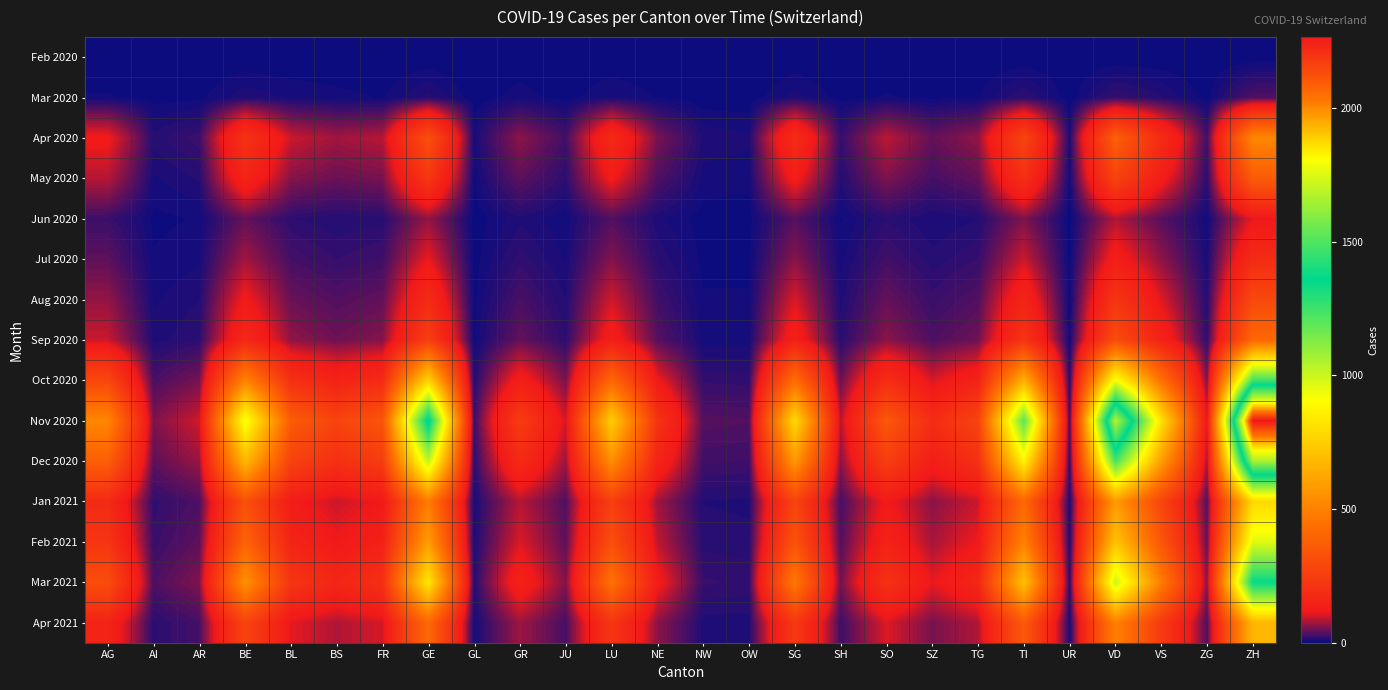

Reading right to left, what are all the values shown in this chart?

Feb 2020: ZH=0	ZG=0	VS=0	VD=0	UR=0	TI=0	TG=0	SZ=0	SO=0	SH=0	SG=0	OW=0	NW=0	NE=0	LU=0	JU=0	GR=0	GL=0	GE=0	FR=0	BS=0	BL=0	BE=0	AR=0	AI=0	AG=0
Mar 2020: ZH=35	ZG=2	VS=14	VD=22	UR=1	TI=18	TG=4	SZ=3	SO=5	SH=2	SG=11	OW=1	NW=1	NE=4	LU=9	JU=2	GR=7	GL=1	GE=15	FR=4	BS=6	BL=8	BE=12	AR=3	AI=2	AG=5
Apr 2020: ZH=520	ZG=28	VS=185	VD=380	UR=9	TI=280	TG=68	SZ=45	SO=88	SH=22	SG=190	OW=10	NW=12	NE=55	LU=175	JU=28	GR=65	GL=8	GE=320	FR=85	BS=75	BL=95	BE=210	AR=25	AI=15	AG=120
May 2020: ZH=365	ZG=18	VS=130	VD=270	UR=5	TI=195	TG=45	SZ=30	SO=58	SH=14	SG=130	OW=6	NW=7	NE=35	LU=122	JU=18	GR=42	GL=4	GE=225	FR=55	BS=48	BL=62	BE=155	AR=14	AI=8	AG=85
Jun 2020: ZH=110	ZG=5	VS=39	VD=82	UR=1	TI=58	TG=13	SZ=9	SO=17	SH=4	SG=38	OW=2	NW=2	NE=10	LU=36	JU=5	GR=12	GL=1	GE=68	FR=16	BS=14	BL=18	BE=45	AR=5	AI=3	AG=25
Jul 2020: ZH=182	ZG=9	VS=65	VD=135	UR=2	TI=96	TG=22	SZ=15	SO=28	SH=7	SG=63	OW=3	NW=3	NE=17	LU=60	JU=8	GR=20	GL=2	GE=112	FR=27	BS=22	BL=30	BE=75	AR=8	AI=5	AG=42
Aug 2020: ZH=296	ZG=14	VS=106	VD=220	UR=3	TI=156	TG=36	SZ=24	SO=46	SH=11	SG=103	OW=5	NW=5	NE=28	LU=98	JU=13	GR=32	GL=3	GE=182	FR=44	BS=36	BL=48	BE=122	AR=13	AI=8	AG=68
Sep 2020: ZH=414	ZG=20	VS=148	VD=308	UR=5	TI=218	TG=50	SZ=34	SO=64	SH=16	SG=144	OW=7	NW=7	NE=39	LU=137	JU=18	GR=45	GL=4	GE=255	FR=62	BS=50	BL=67	BE=170	AR=18	AI=11	AG=95
Oct 2020: ZH=1242	ZG=60	VS=445	VD=924	UR=14	TI=654	TG=150	SZ=101	SO=192	SH=47	SG=432	OW=20	NW=21	NE=117	LU=410	JU=55	GR=135	GL=13	GE=765	FR=185	BS=150	BL=201	BE=510	AR=54	AI=32	AG=285
Nov 2020: ZH=2264	ZG=110	VS=812	VD=1684	UR=26	TI=1192	TG=274	SZ=185	SO=350	SH=86	SG=788	OW=36	NW=38	NE=214	LU=748	JU=100	GR=246	GL=24	GE=1394	FR=338	BS=274	BL=366	BE=930	AR=98	AI=58	AG=520
Dec 2020: ZH=1656	ZG=80	VS=594	VD=1232	UR=19	TI=872	TG=200	SZ=135	SO=256	SH=63	SG=576	OW=26	NW=28	NE=156	LU=547	JU=73	GR=180	GL=17	GE=1020	FR=247	BS=200	BL=268	BE=680	AR=72	AI=42	AG=380
Jan 2021: ZH=784	ZG=38	VS=281	VD=584	UR=9	TI=413	TG=95	SZ=64	SO=121	SH=30	SG=273	OW=12	NW=13	NE=74	LU=259	JU=35	GR=85	GL=8	GE=483	FR=117	BS=95	BL=127	BE=322	AR=34	AI=20	AG=180
Feb 2021: ZH=958	ZG=46	VS=344	VD=714	UR=11	TI=505	TG=116	SZ=78	SO=148	SH=36	SG=334	OW=15	NW=16	NE=90	LU=317	JU=42	GR=104	GL=10	GE=591	FR=143	BS=116	BL=155	BE=394	AR=42	AI=24	AG=220
Mar 2021: ZH=1348	ZG=65	VS=484	VD=1004	UR=16	TI=710	TG=163	SZ=110	SO=208	SH=51	SG=470	OW=21	NW=23	NE=127	LU=446	JU=59	GR=146	GL=14	GE=831	FR=201	BS=163	BL=218	BE=554	AR=59	AI=34	AG=310
Apr 2021: ZH=675	ZG=33	VS=242	VD=503	UR=8	TI=356	TG=82	SZ=55	SO=104	SH=26	SG=235	OW=11	NW=11	NE=64	LU=223	JU=30	GR=73	GL=7	GE=416	FR=101	BS=82	BL=109	BE=277	AR=30	AI=17	AG=155